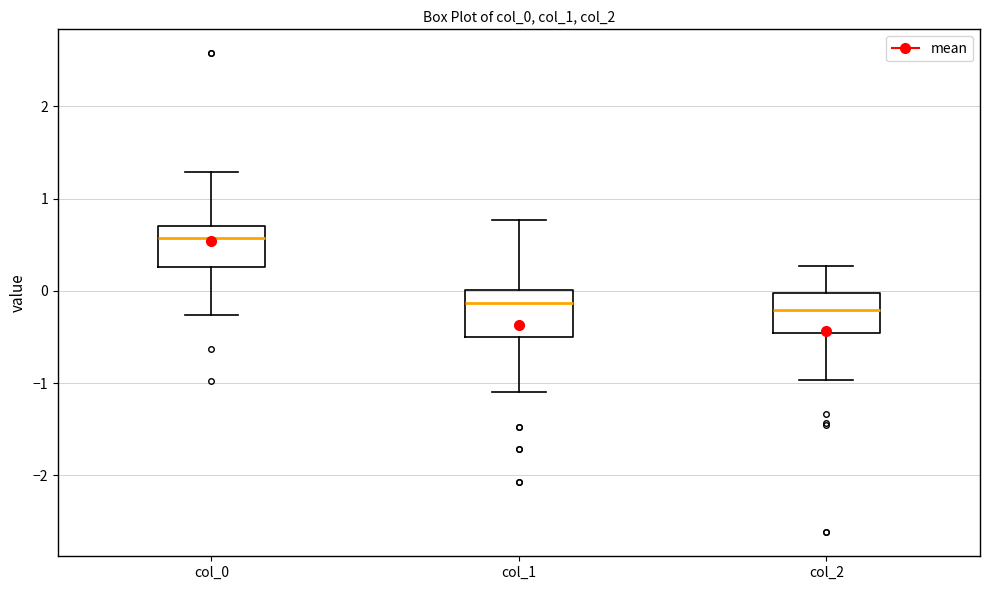

Where does the median line of the box for col_2 sit on the y-axis? The values are not printed on the chart, so give them approximately, as read against the axis.

-0.2